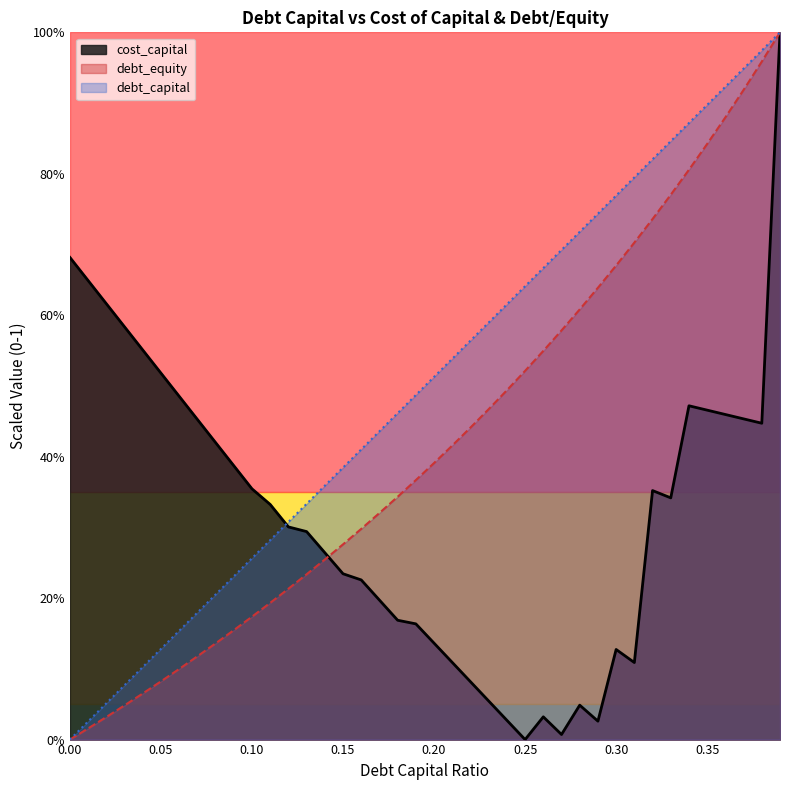

List the series in order of their peak value, lowest first.

debt_capital, debt_equity, cost_capital